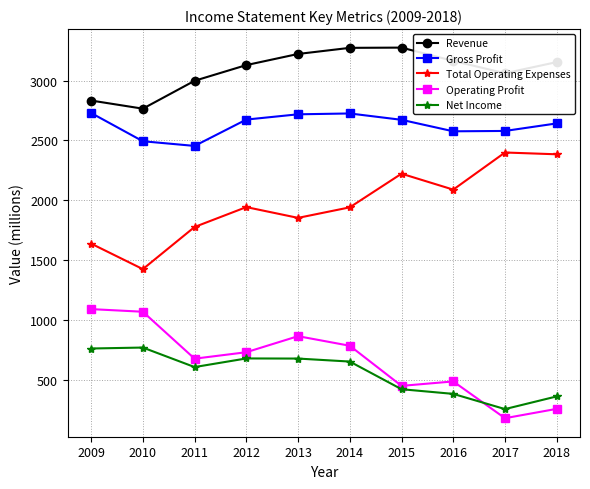

What is the greatest value displayed?

3275